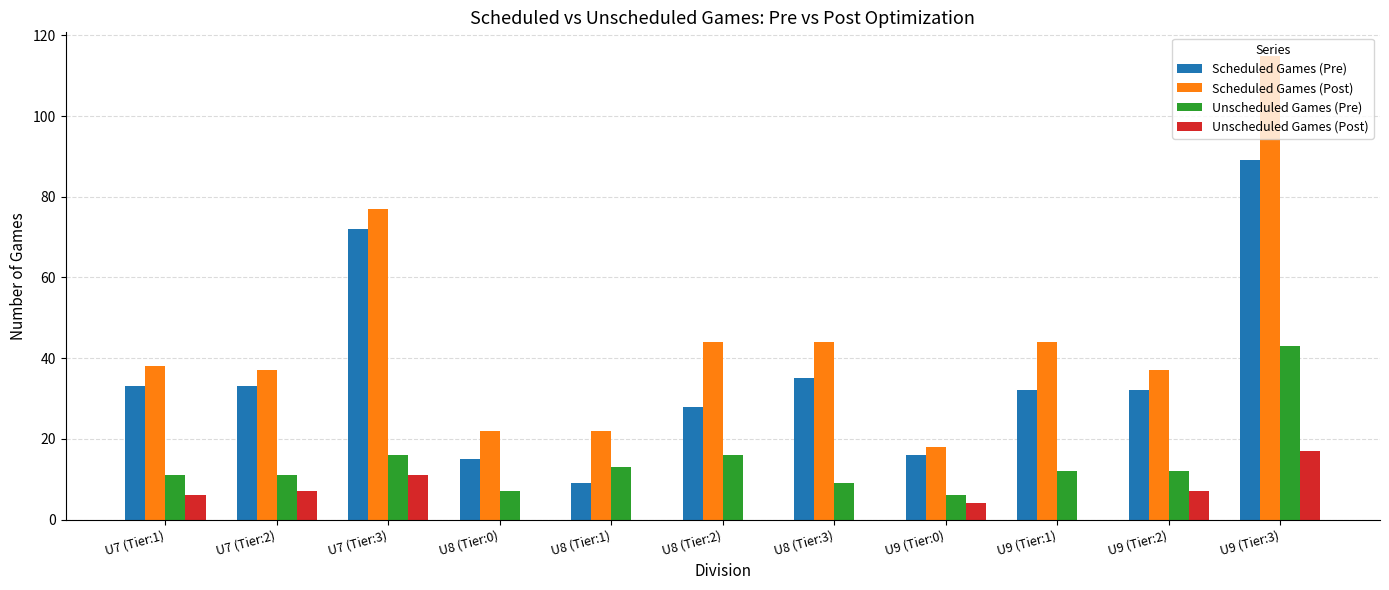

Count the number of data series in this chart.

4